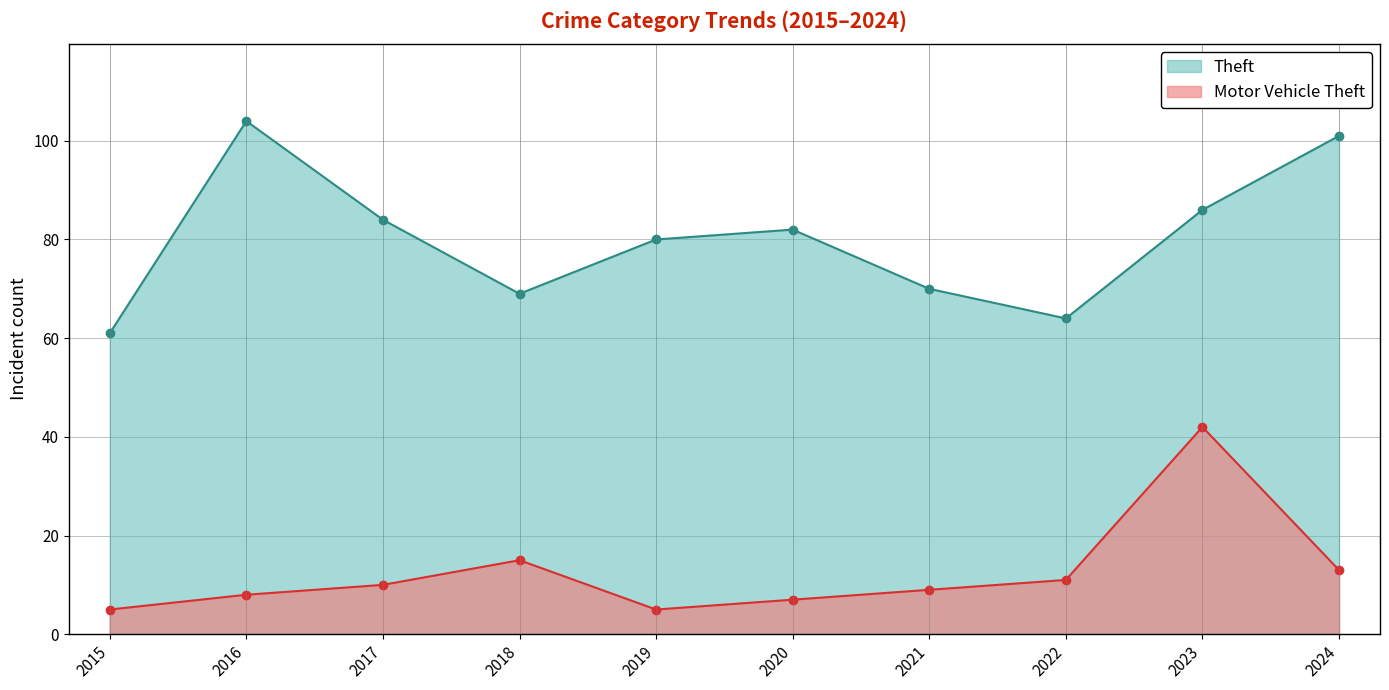

Which series has the largest total across all categories?

Theft